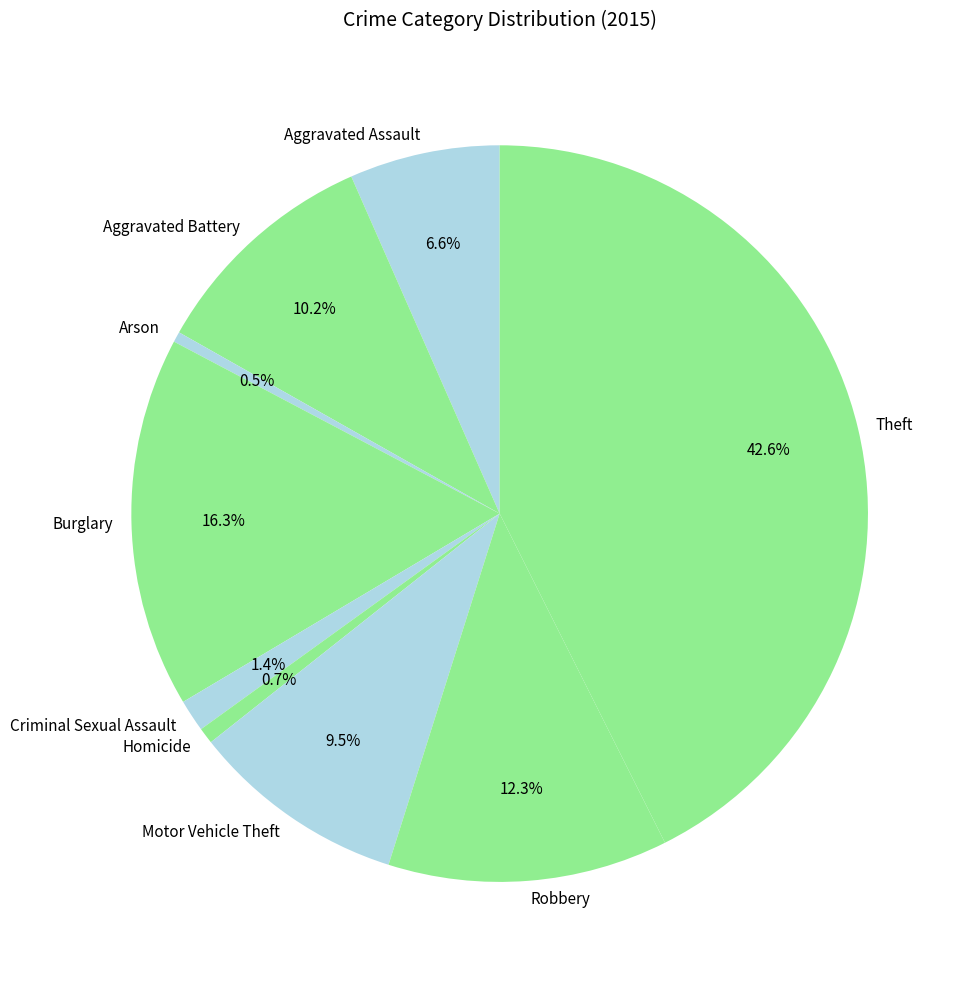

Which slice is the largest?

Theft